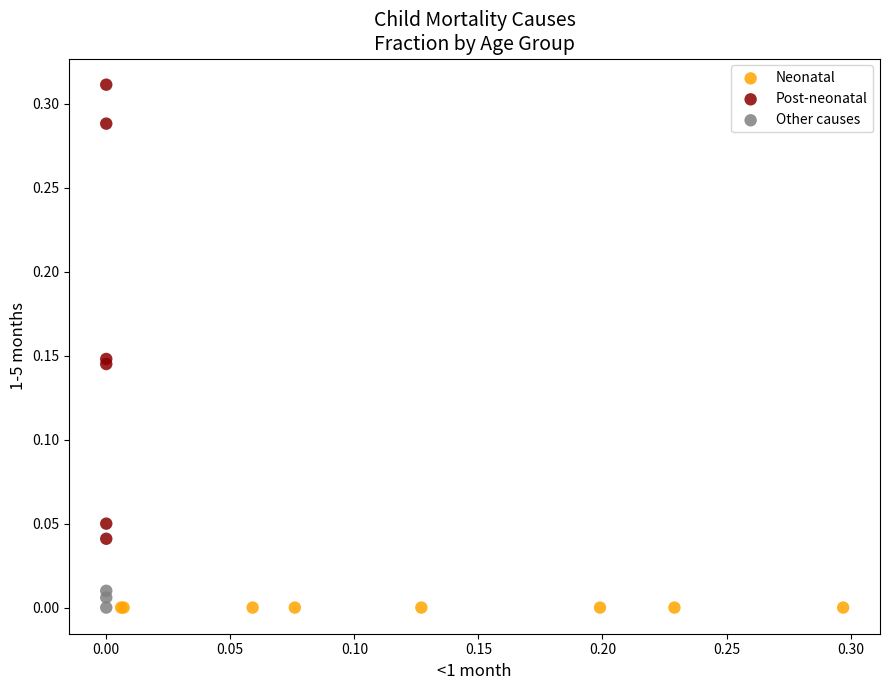

What are all the series names shown in the legend?

Neonatal, Post-neonatal, Other causes